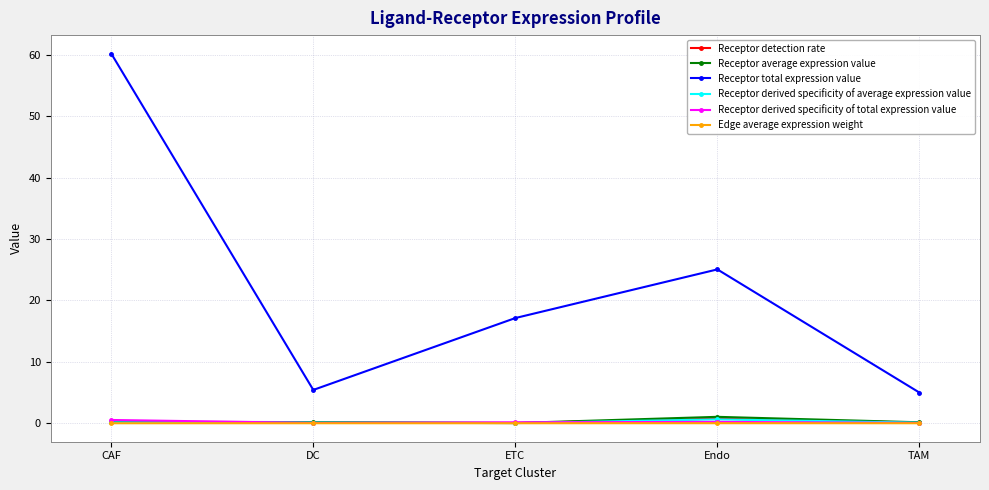

What is the approximate value of Receptor total expression value at DC?

5.4